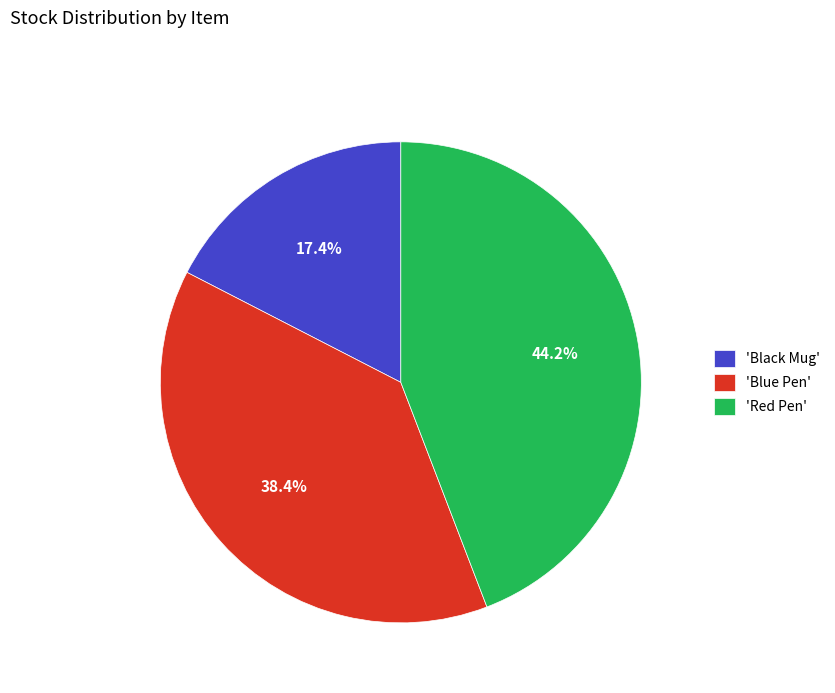

Which slice is the smallest?

'Black Mug'